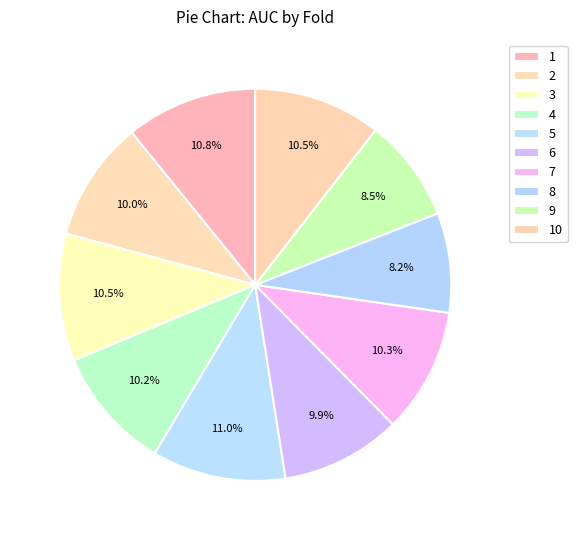

What is the total percentage of 10 and 8?

18.7%